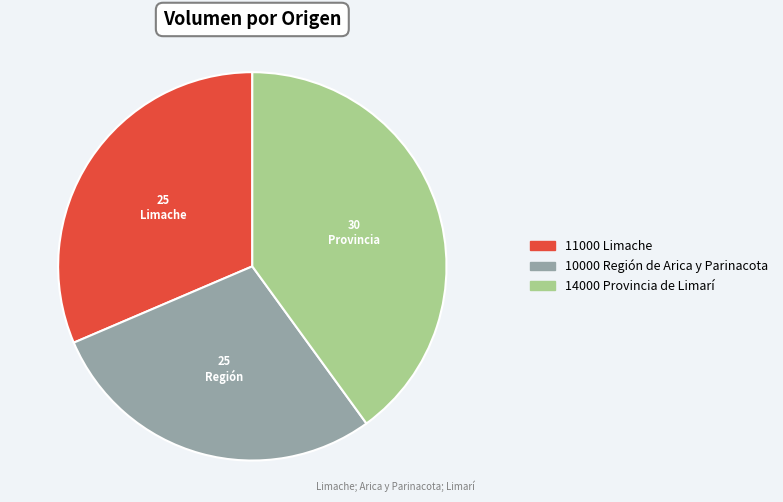

Is there a majority slice in this chart?

No